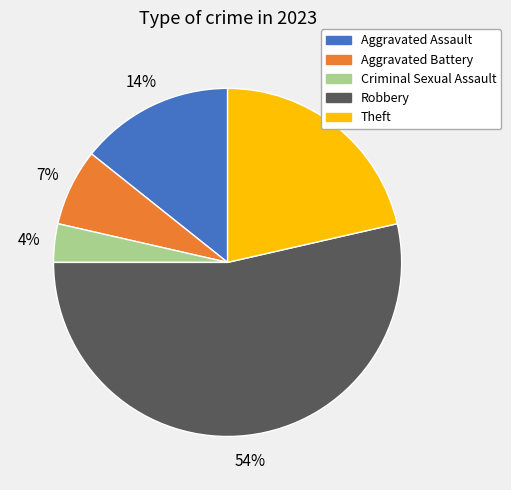

To the nearest percent, what is the average slice percentage?

20%